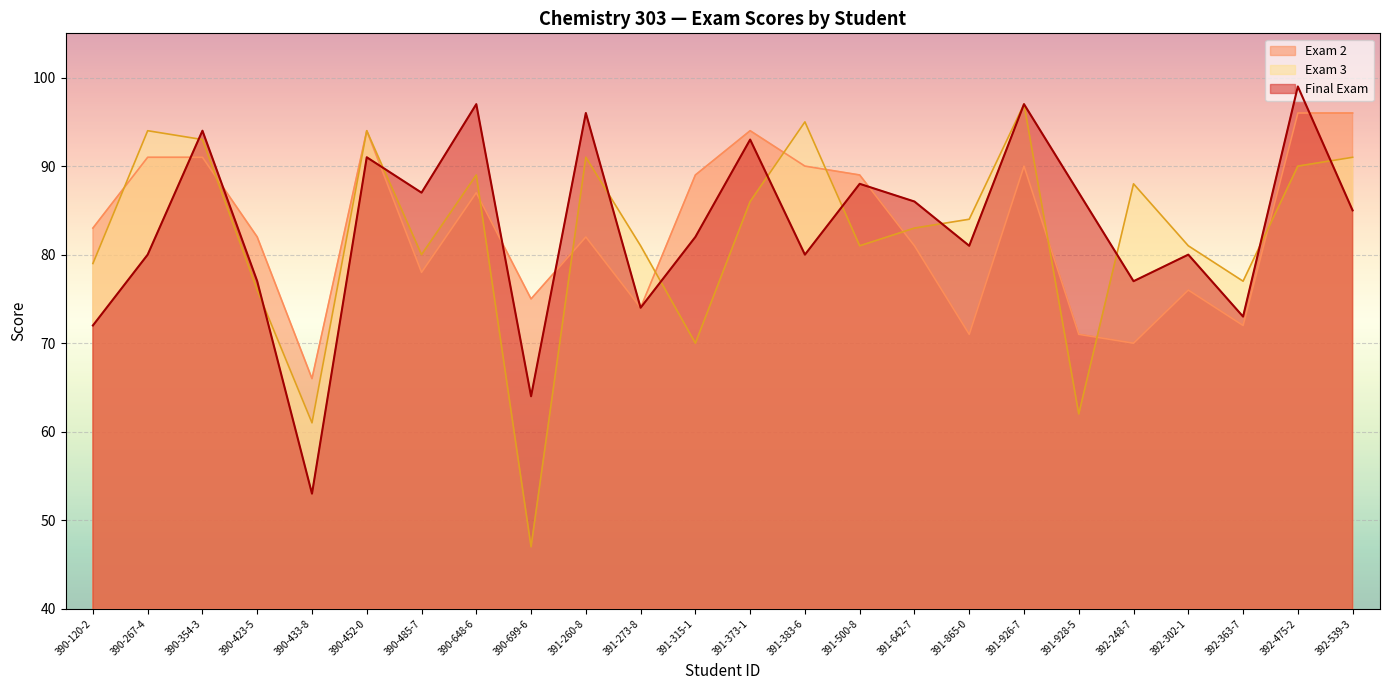

Is the value of Exam 2 at 392-248-7 greater than the value of Final Exam at 390-354-3?

No